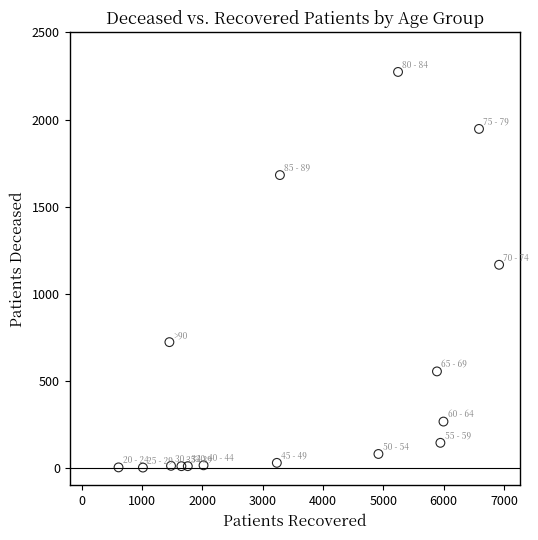

What Y value in the scatter plot is closest to 1137?

1166